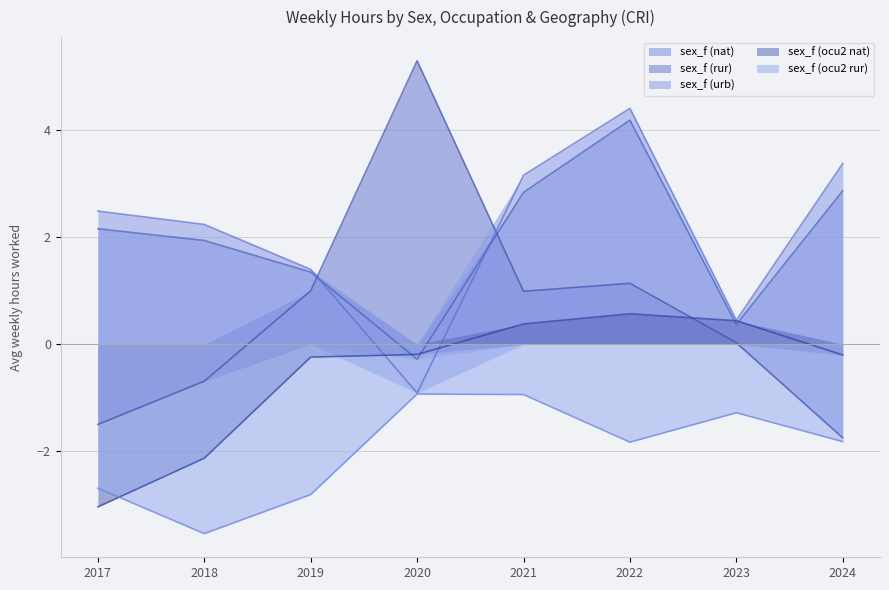

At which category does sex_f (nat) reach its first local valley?

2020